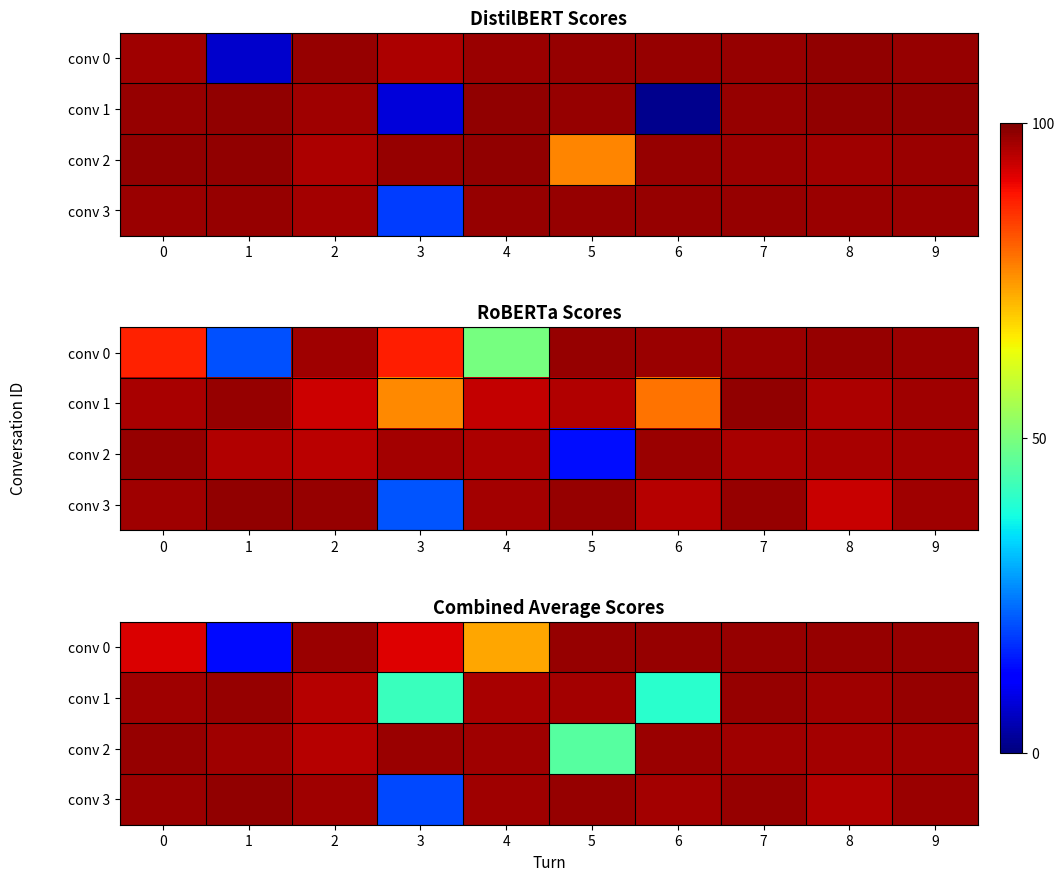

Is the value of conv 1 at 0 greater than the value of conv 3 at 4?

No